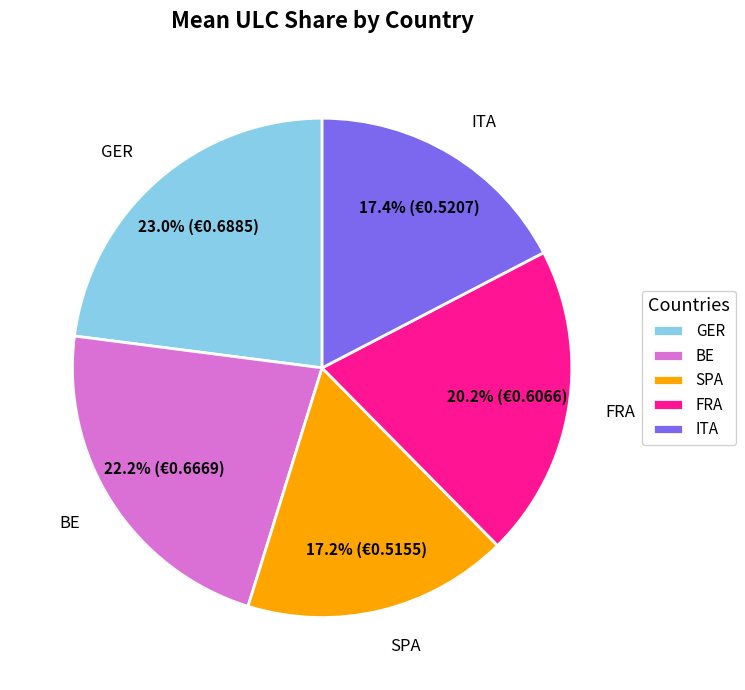

Approximately how many times larger is the value at BE compared to FRA?

1.1